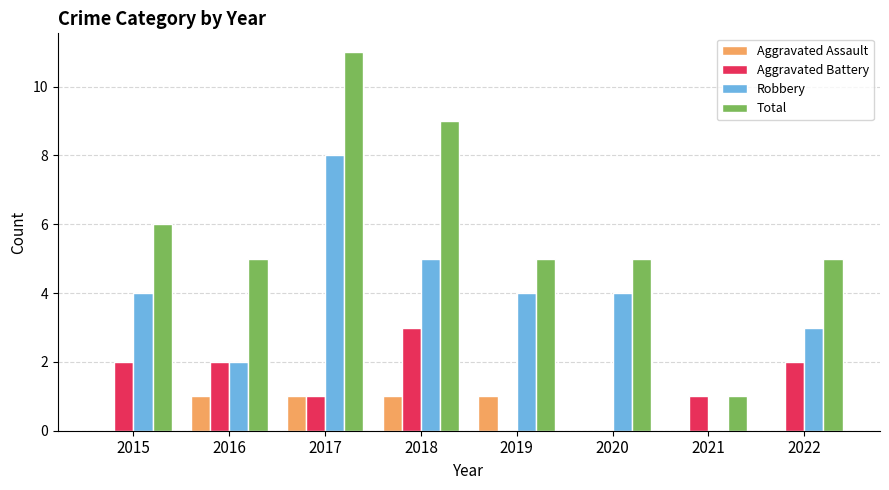

What is the maximum value shown in the chart?

11